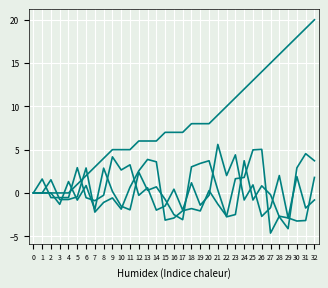

Is this an area chart (filled region under the line)?

No